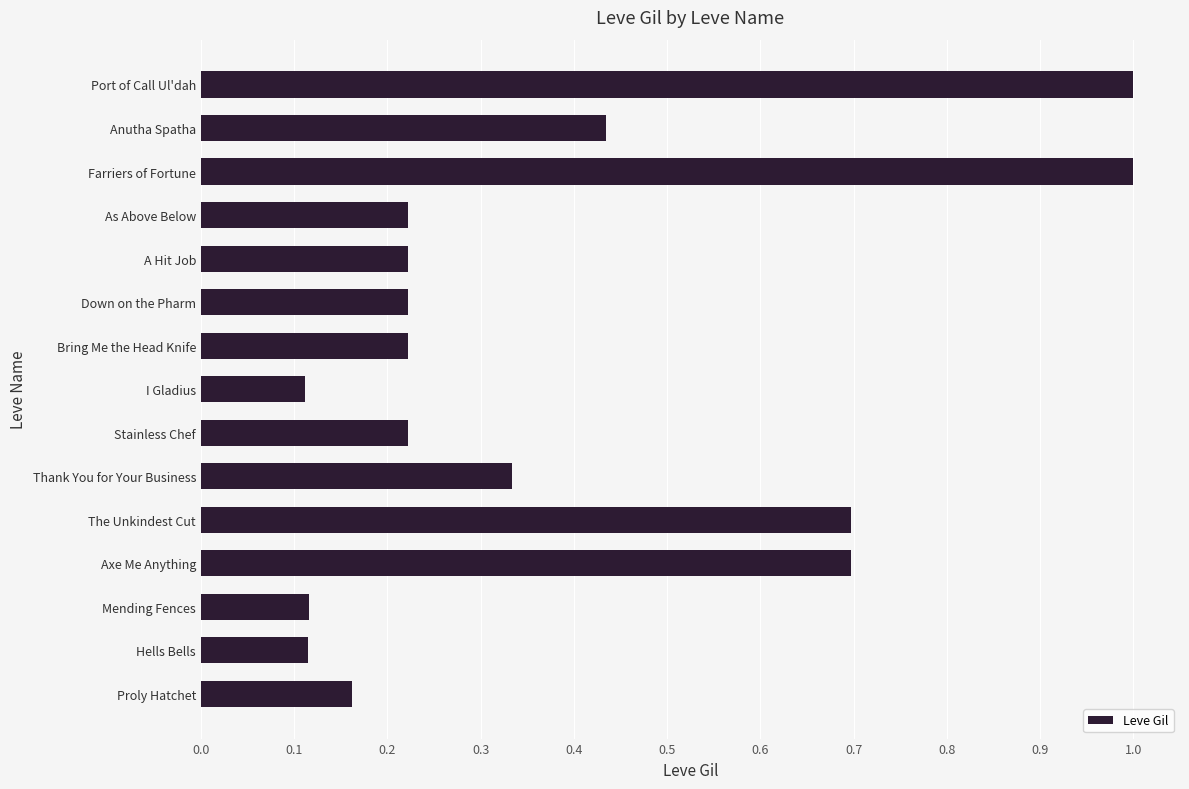

What is the sum of all values?

5.8